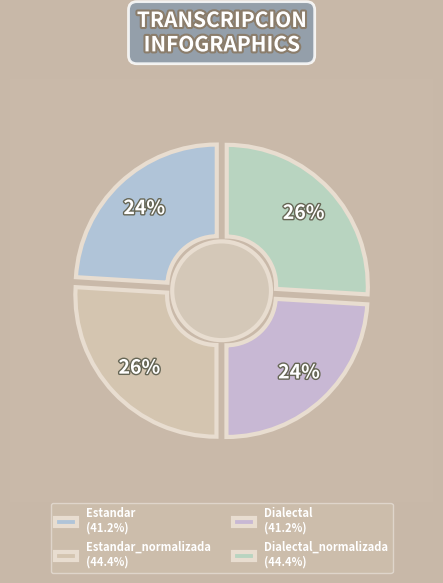

Do Estandar_normalizada and Dialectal_normalizada together represent more than half of the pie?

Yes